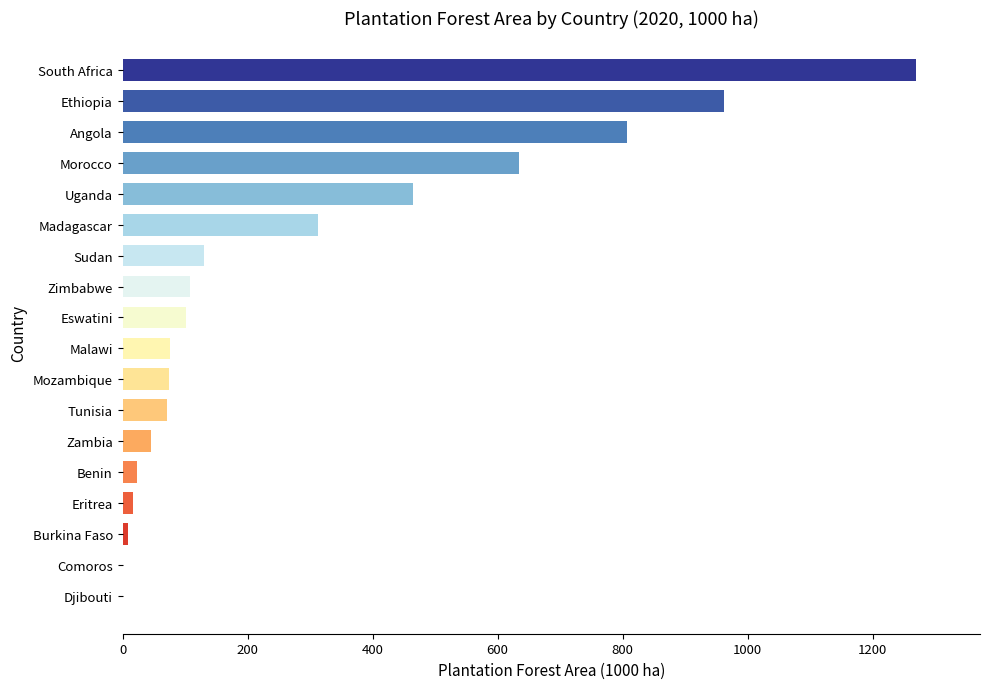

What is the sum of all values?

5107.2